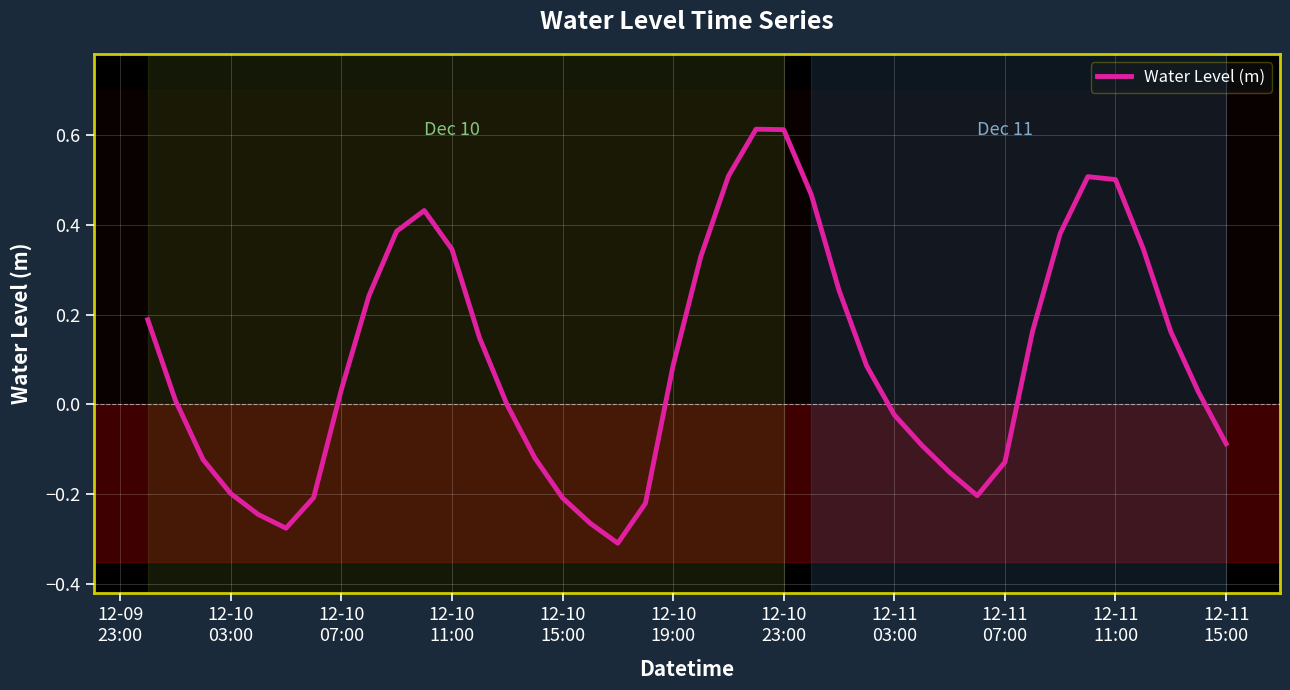

What is the sum of all values?

4.0